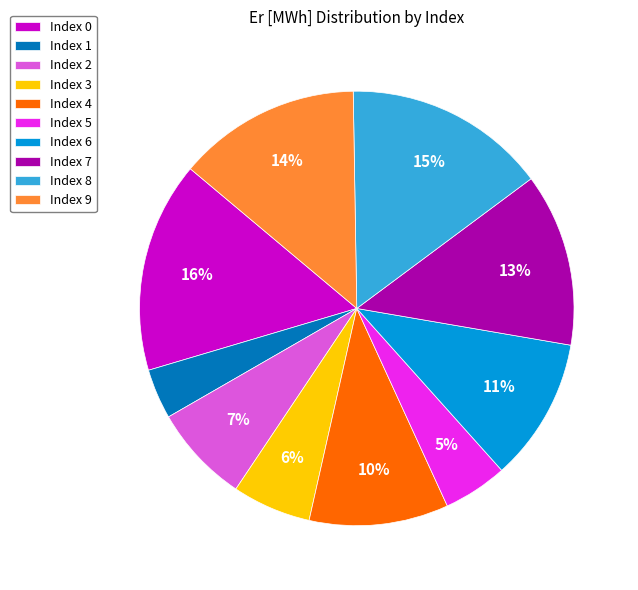

To the nearest percent, what is the difference between the largest and smallest slice percentages?

12%